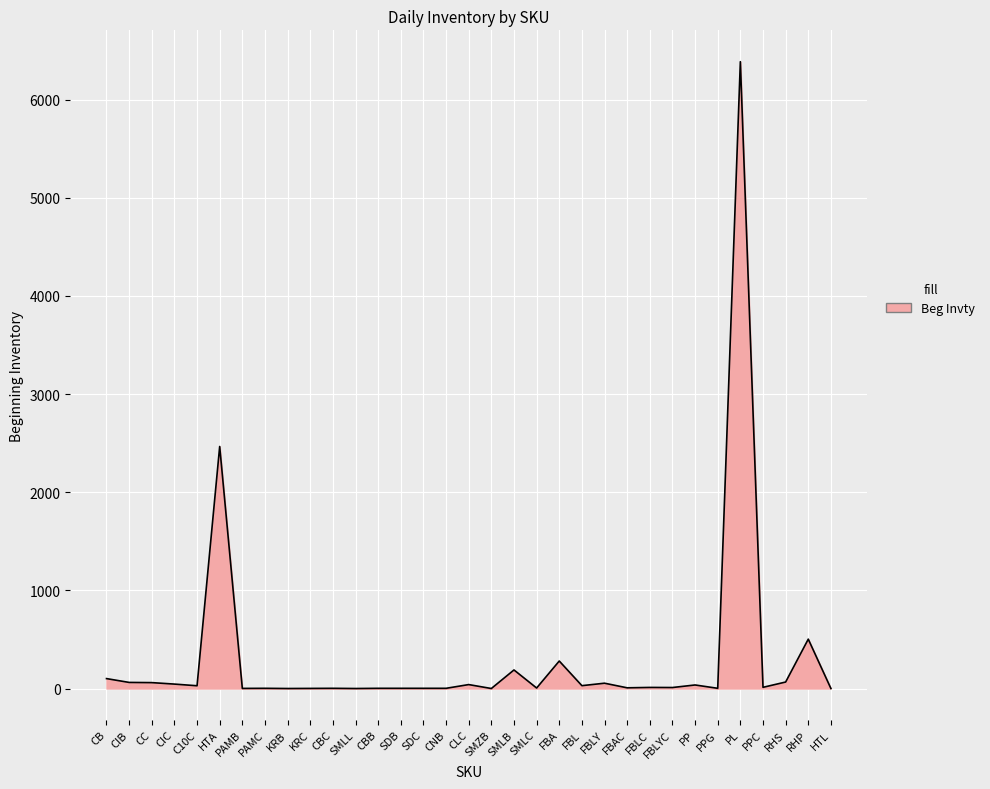

Which label corresponds to the largest value in the chart?

PL